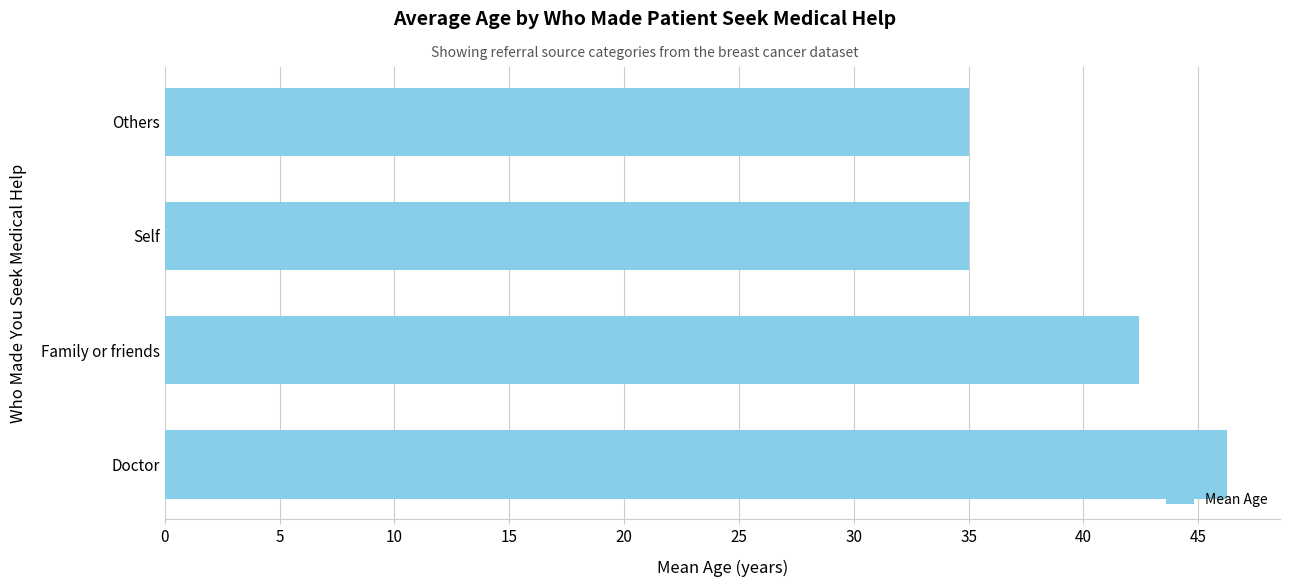

What is the sum of all values?

158.7